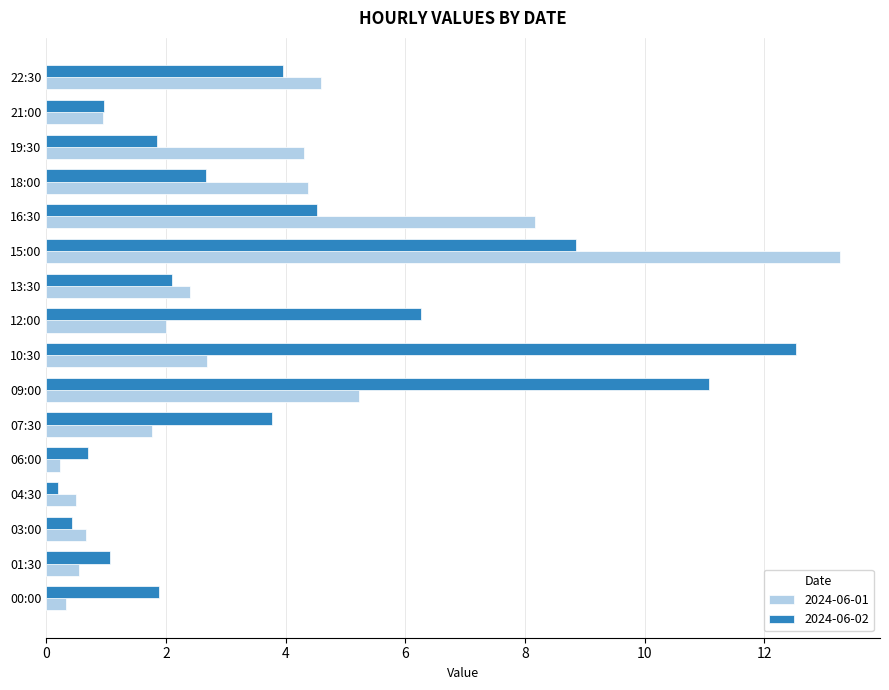

Rank the series by their maximum value, from highest to lowest.

2024-06-01, 2024-06-02